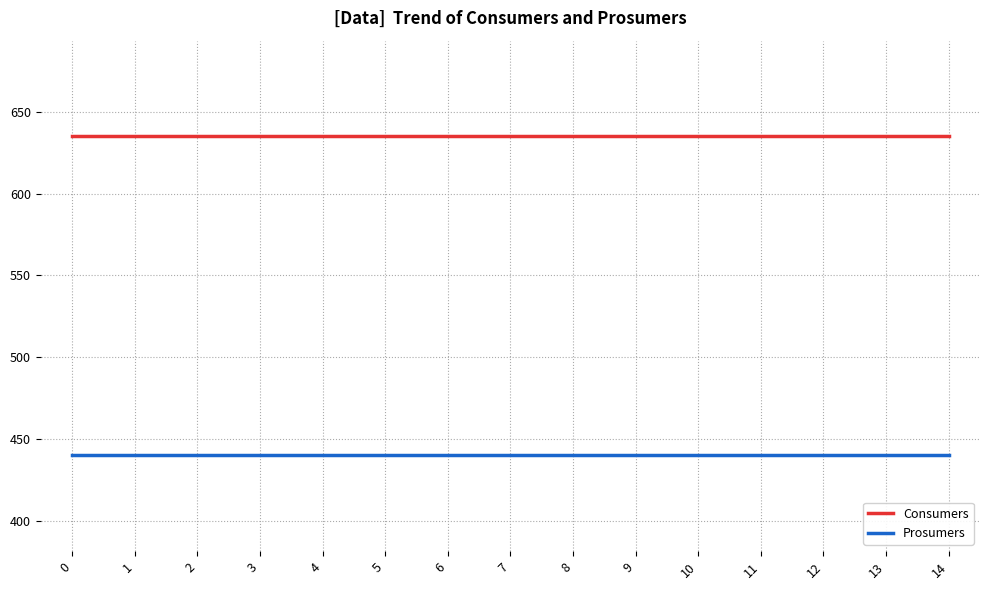

What is the spread (max minus min) of values at 7?

195